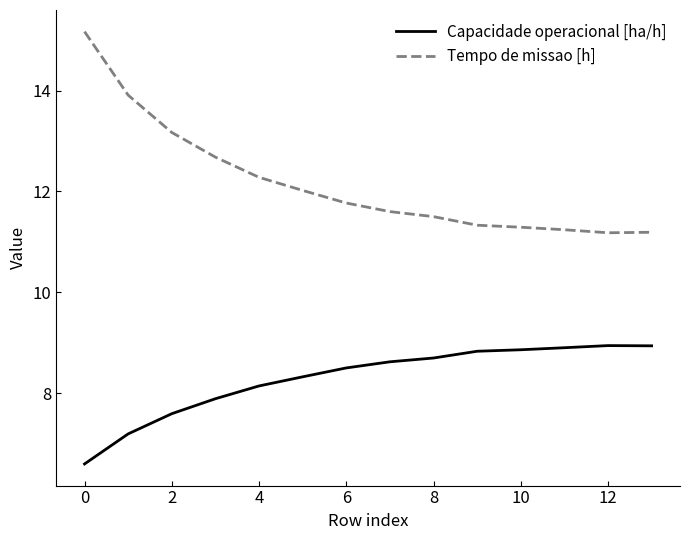

True or false: Capacidade operacional [ha/h] and Tempo de missao [h] cross at least once.

False